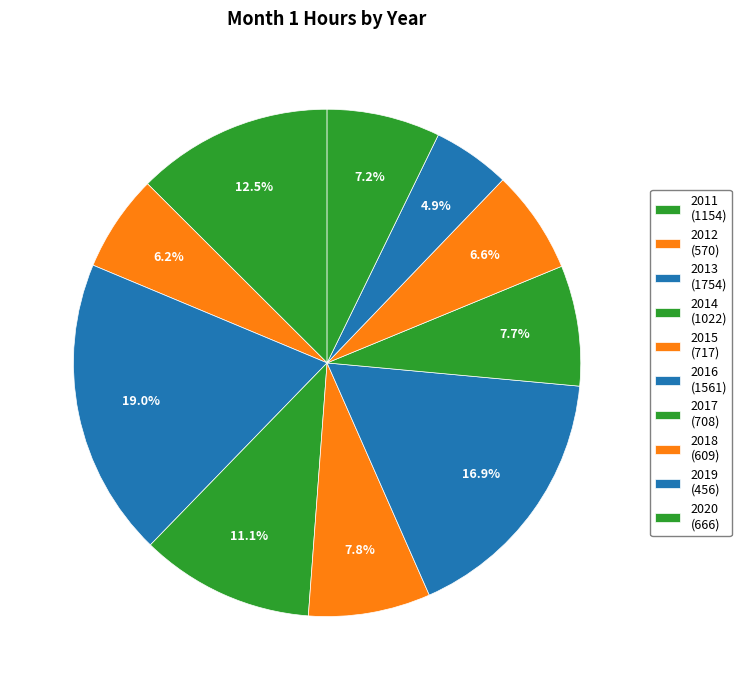

Does any single category account for the majority?

No